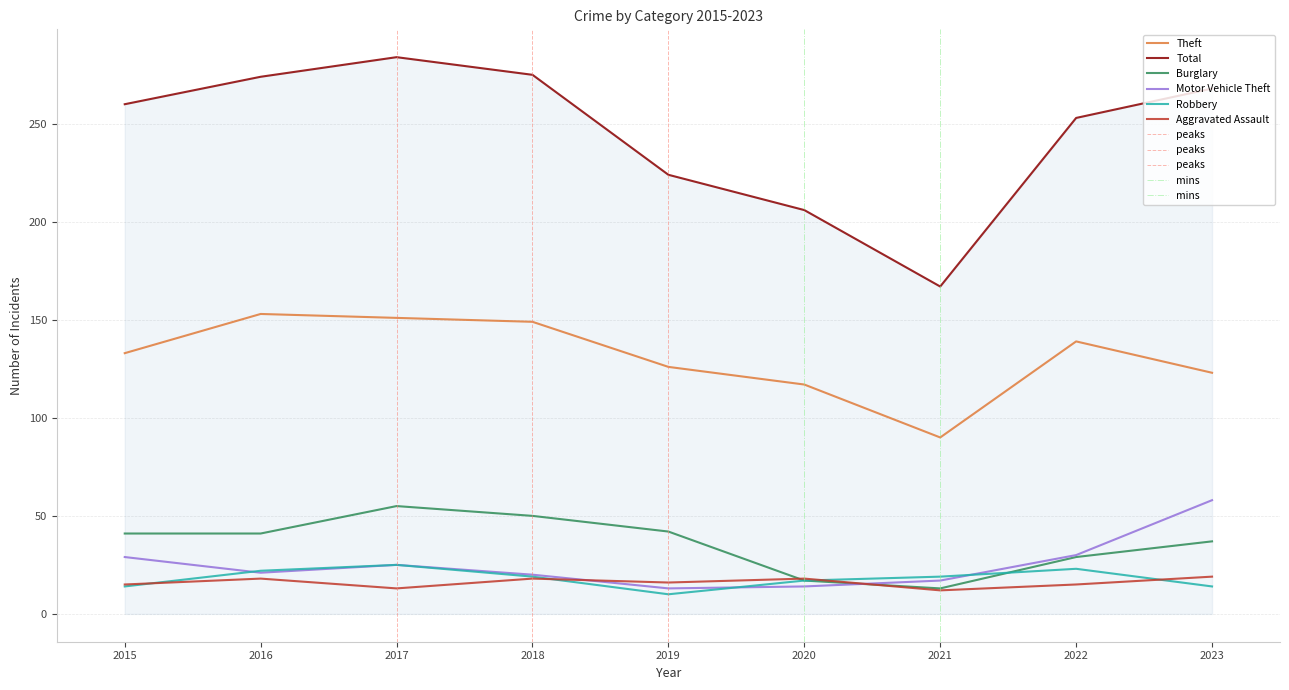

At which label does Total reach its minimum?

2021